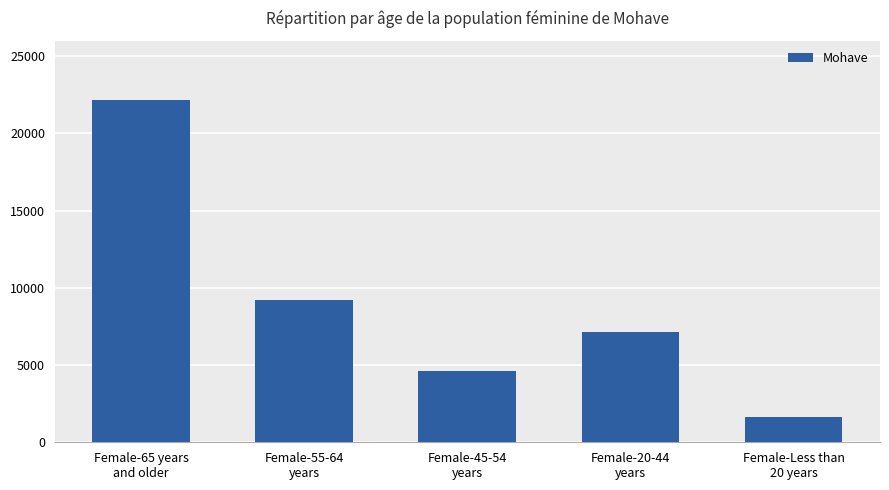

How many values are between 4622 and 9223?

3